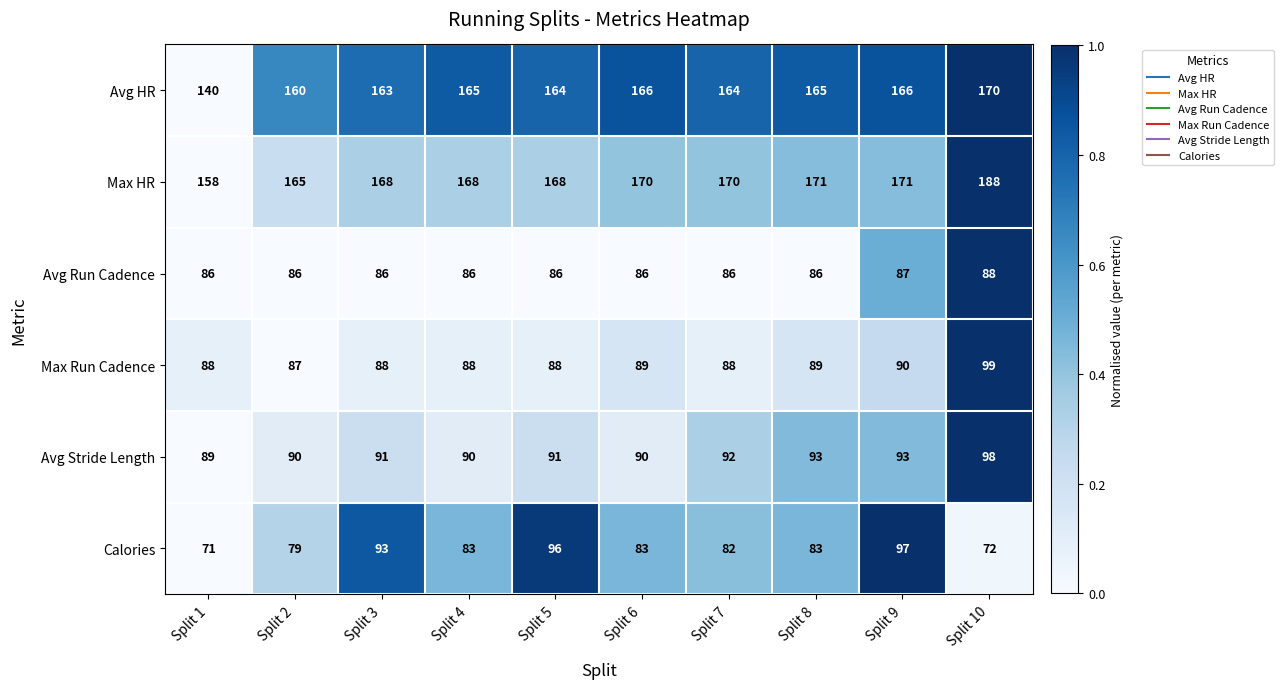

At Split 6, list the series in order from smallest to largest.

Calories, Avg Run Cadence, Max Run Cadence, Avg Stride Length, Avg HR, Max HR